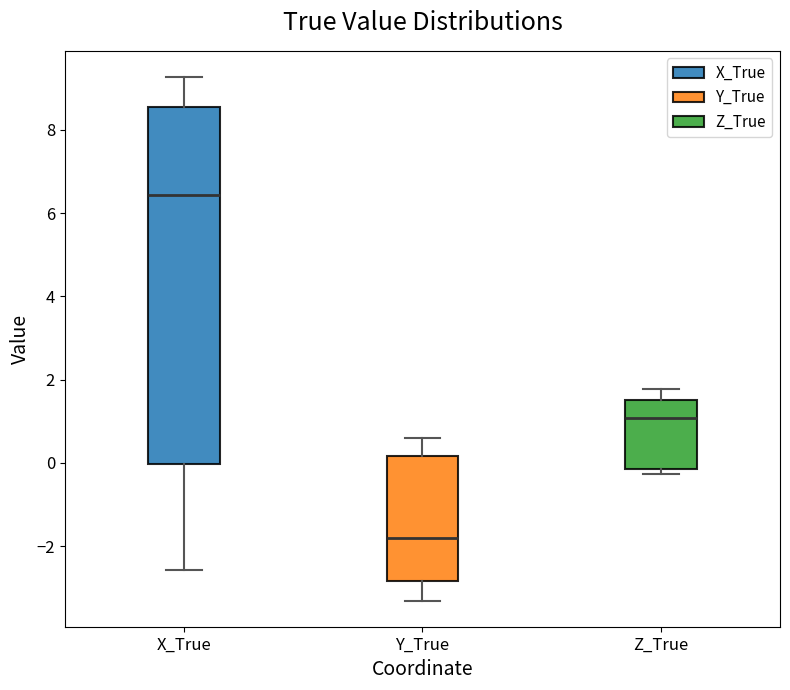

Where is the lower edge of the box for Y_True on the y-axis? The values are not printed on the chart, so give them approximately, as read against the axis.

-2.8